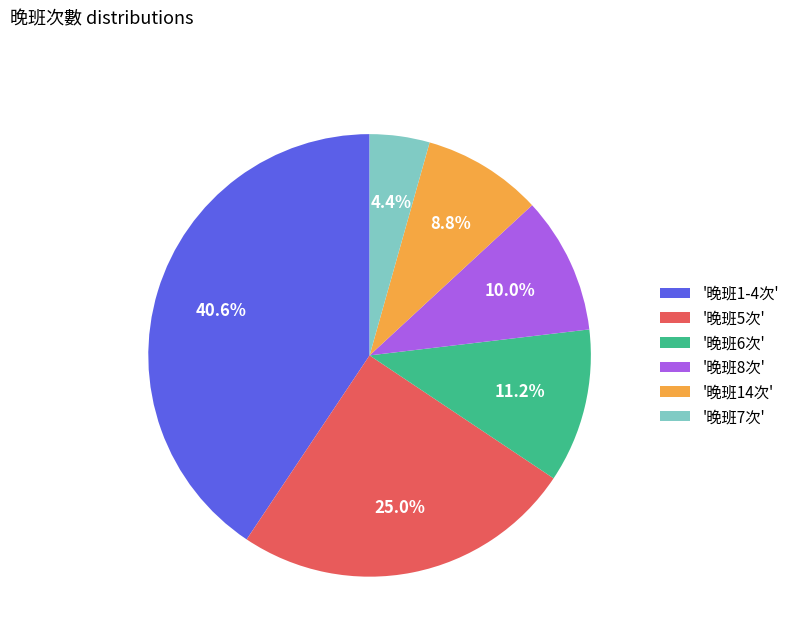

Rank the categories by value from lowest to highest.

'晚班7次', '晚班14次', '晚班8次', '晚班6次', '晚班5次', '晚班1-4次'